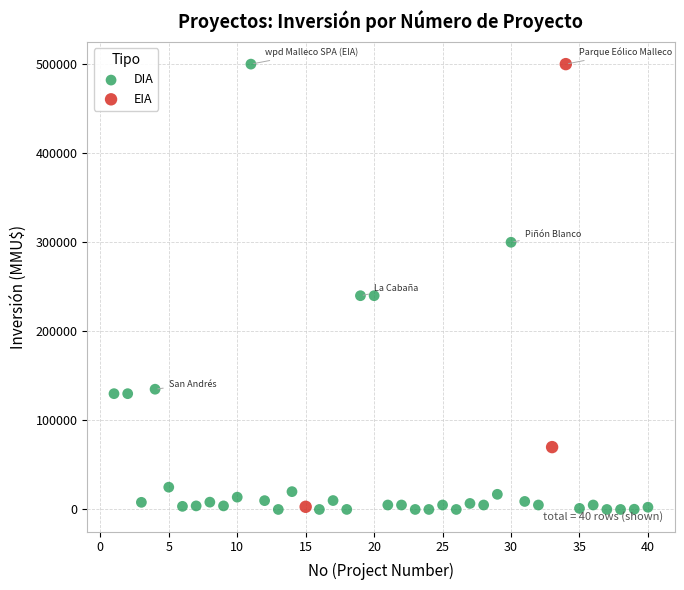

Which series has the largest Y range (max minus min)?

DIA